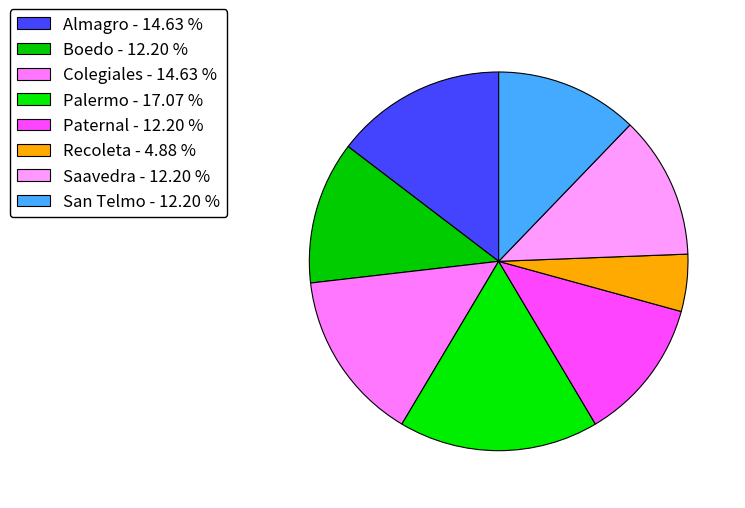

How many segments does this pie chart have?

8